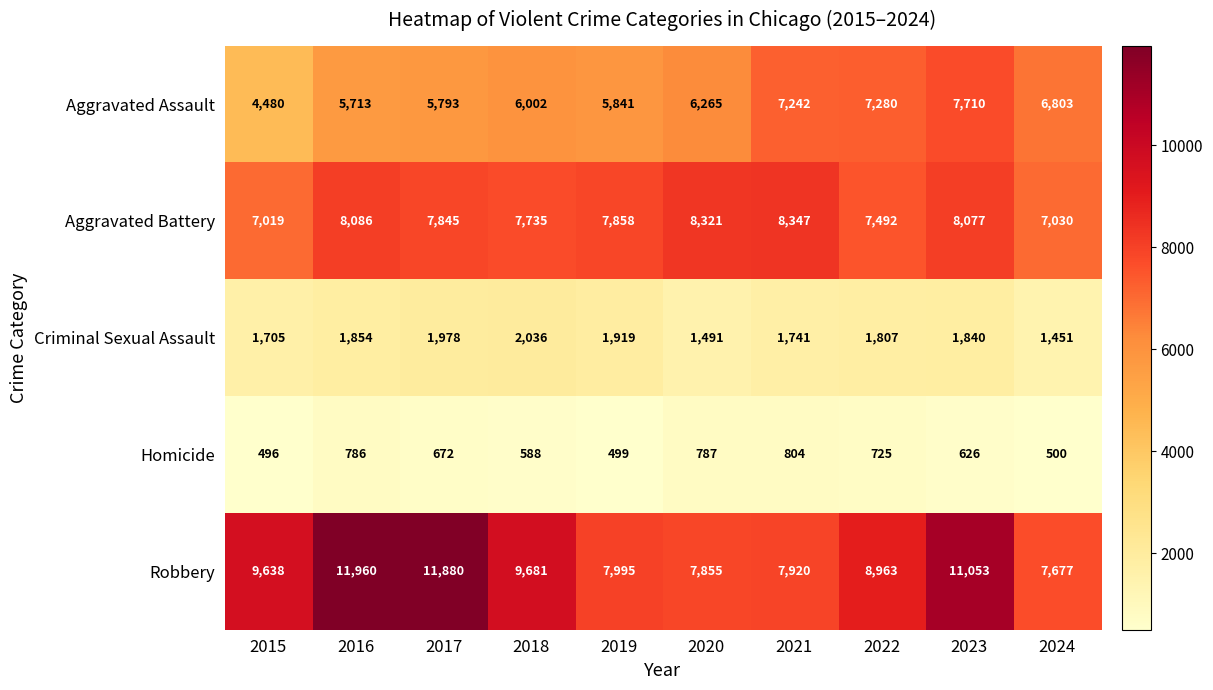

Which series changed the most between 2020 and 2023?

Robbery